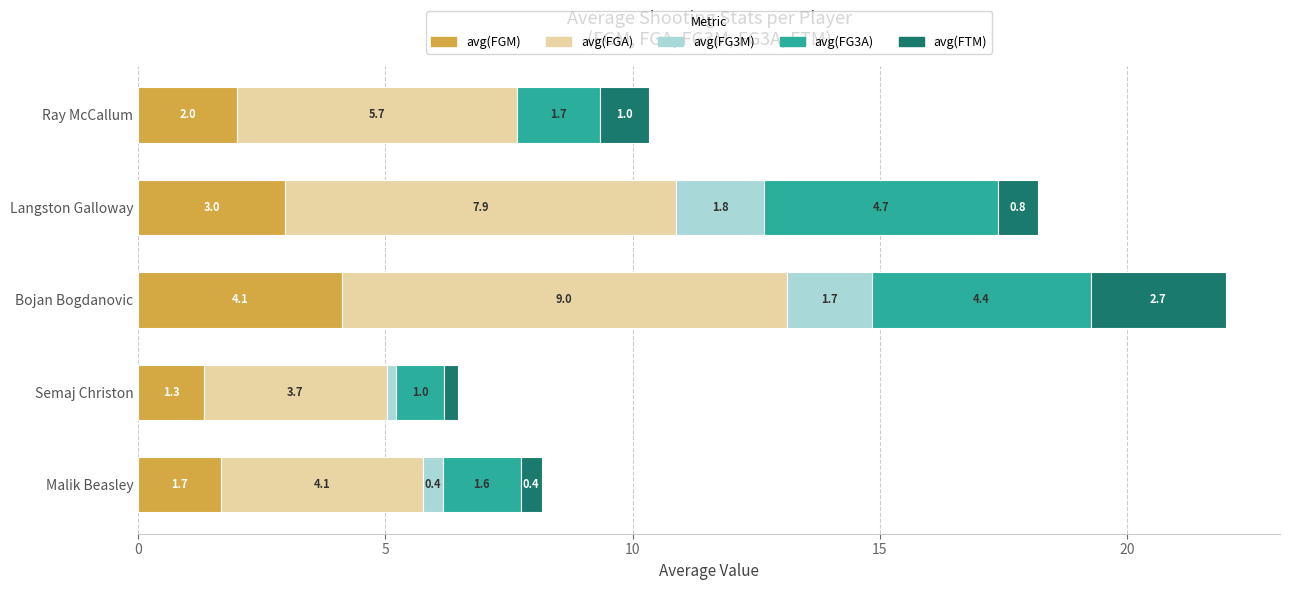

What is the sum of the avg(FGM) values at Ray McCallum and Malik Beasley?

3.7